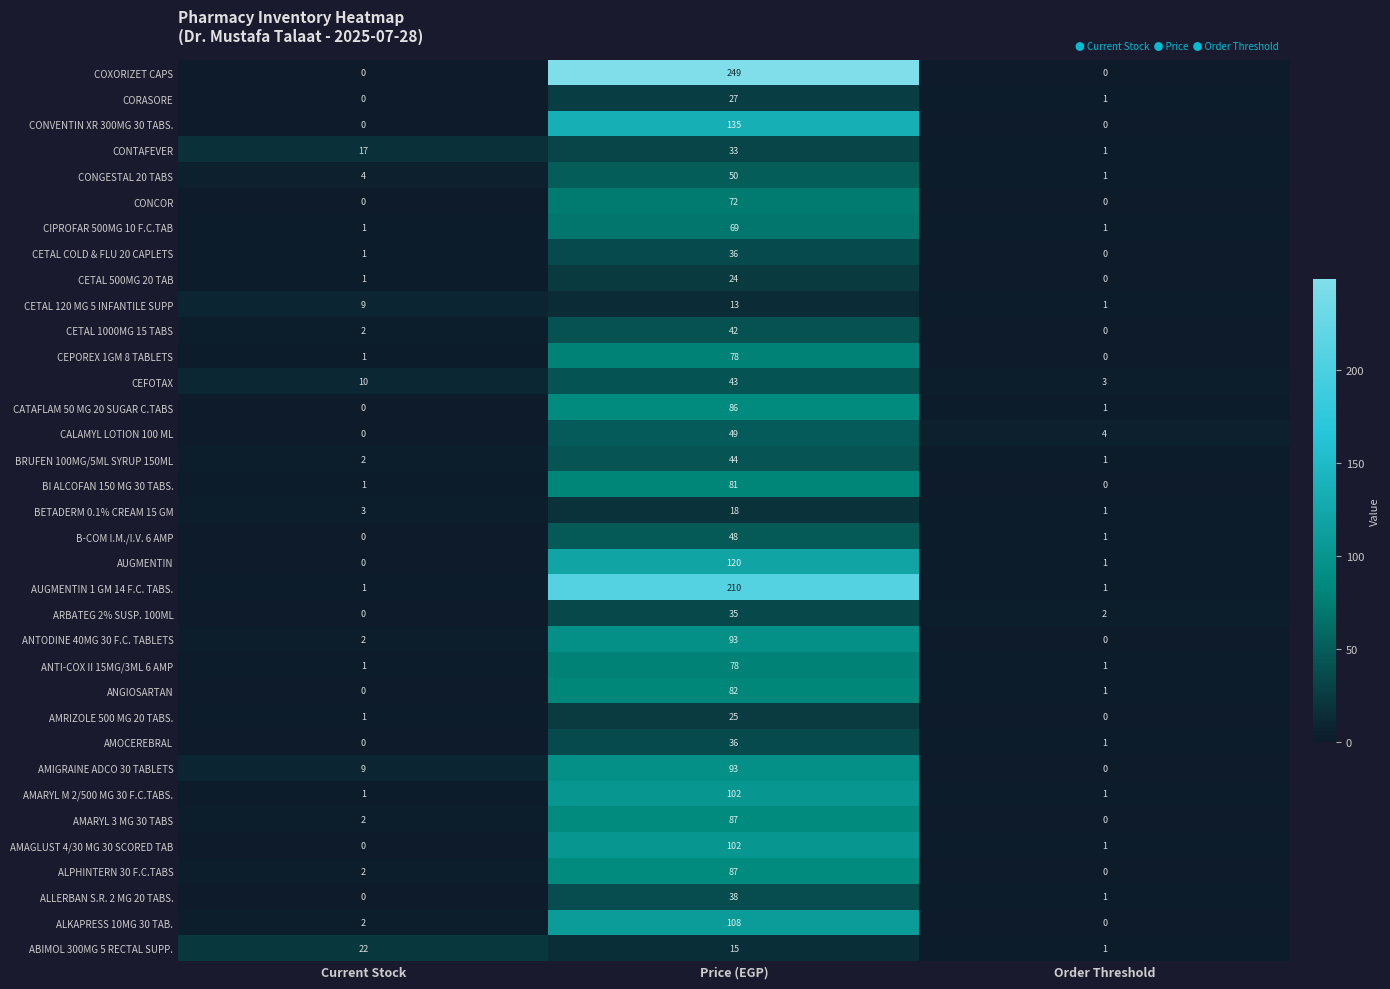

The value of ANGIOSARTAN at Price (EGP) is 143. True or false?

False